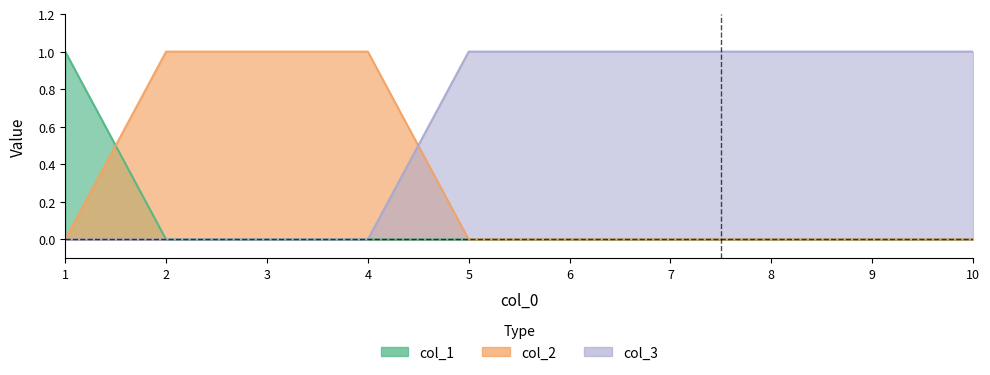

True or false: col_3 and col_1 cross at least once.

False